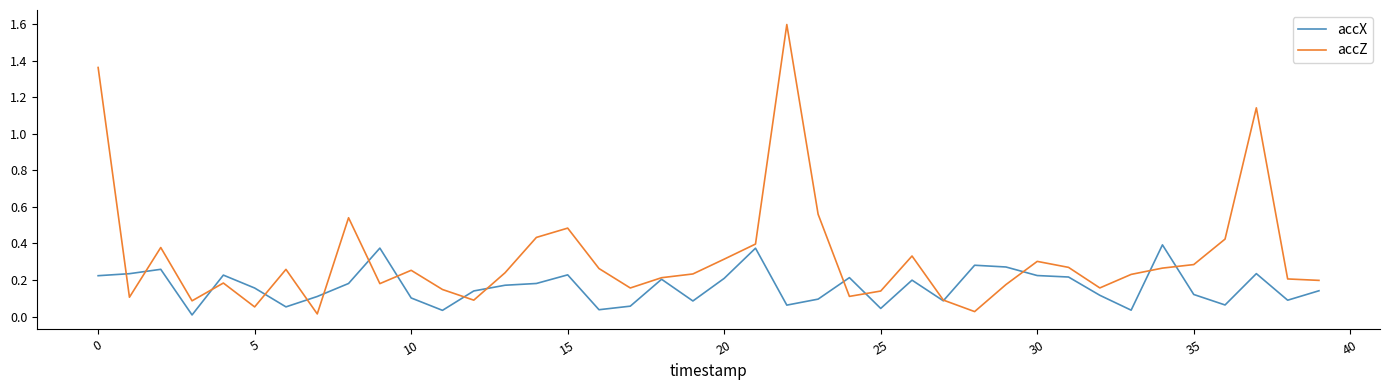

At how many categories does at least one series exceed 0?

40